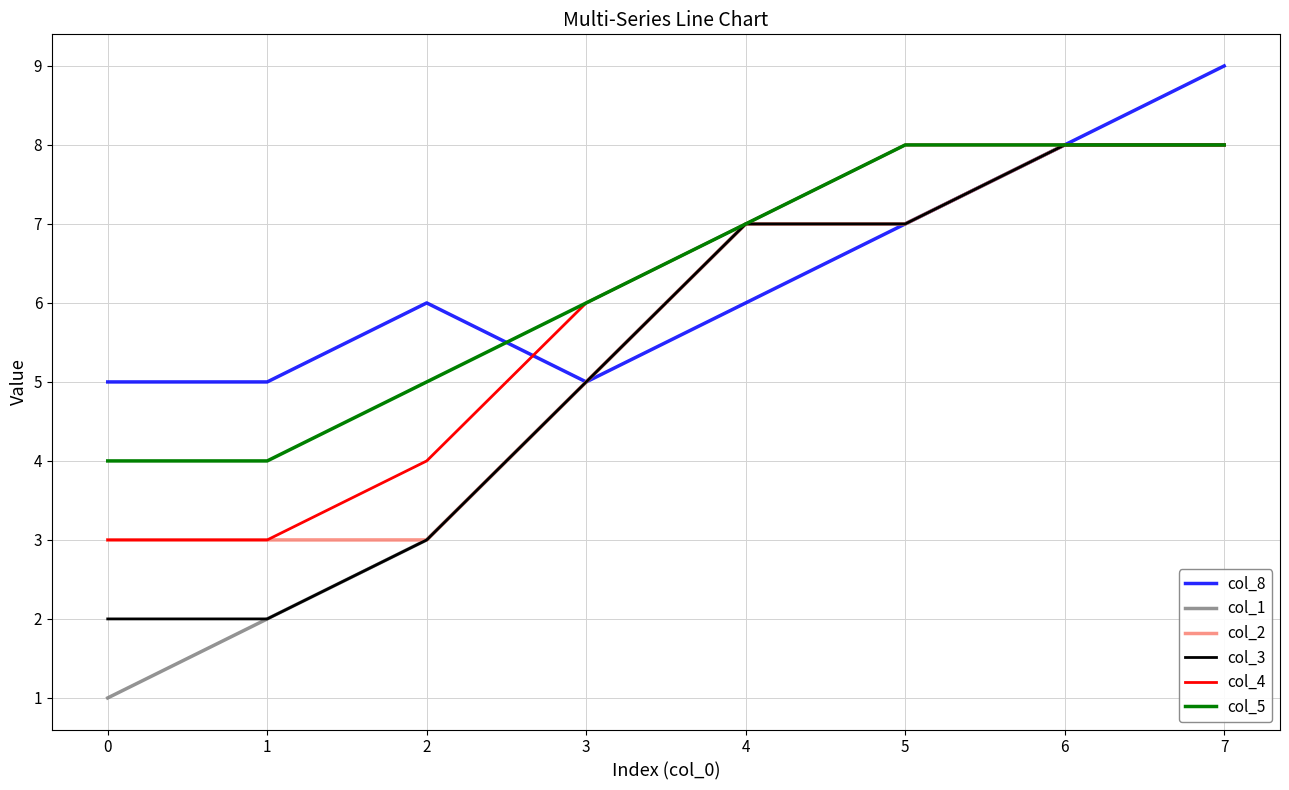

At which label is col_8 closest to 7?

5